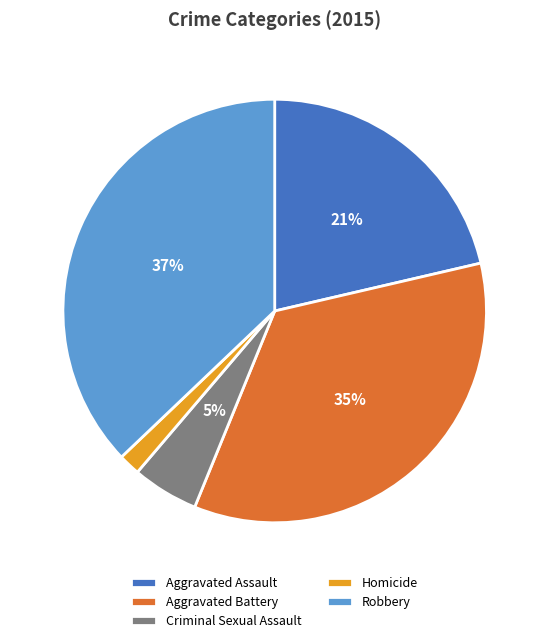

What percentage is the Aggravated Assault slice, to the nearest percent?

21%